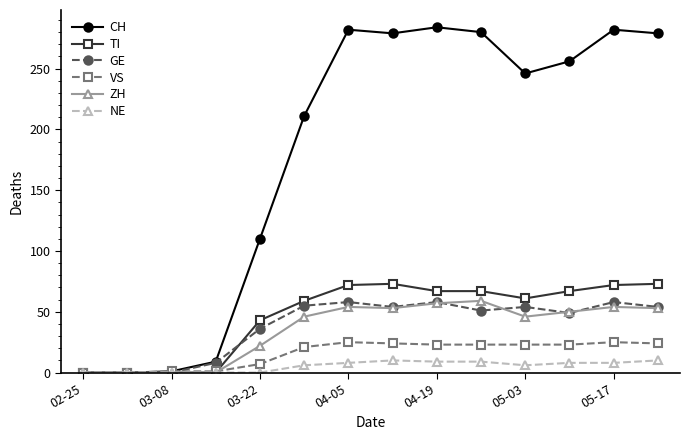

Which series has the largest range (max minus min)?

CH